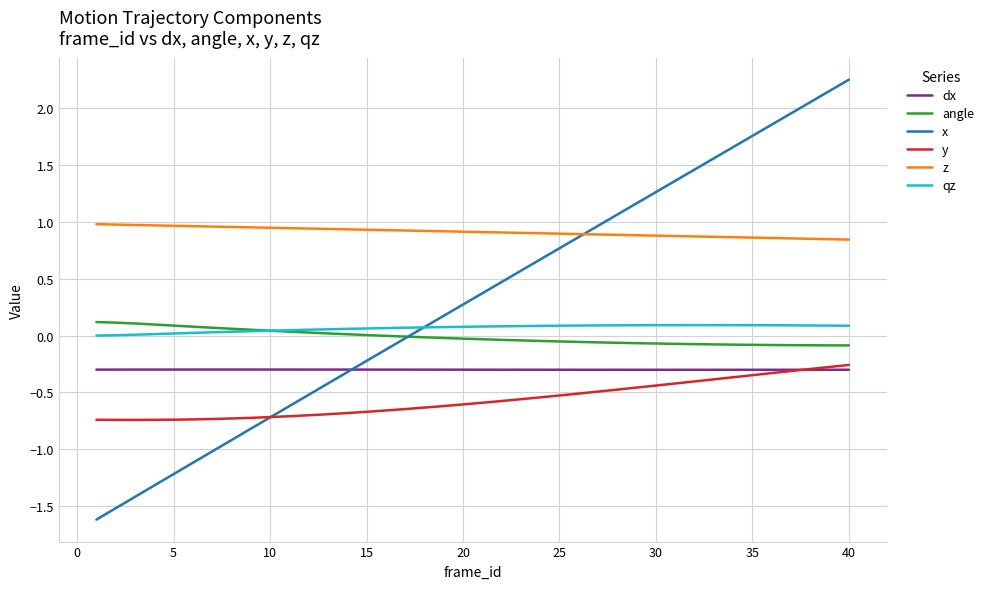

Which series has the largest total across all categories?

z